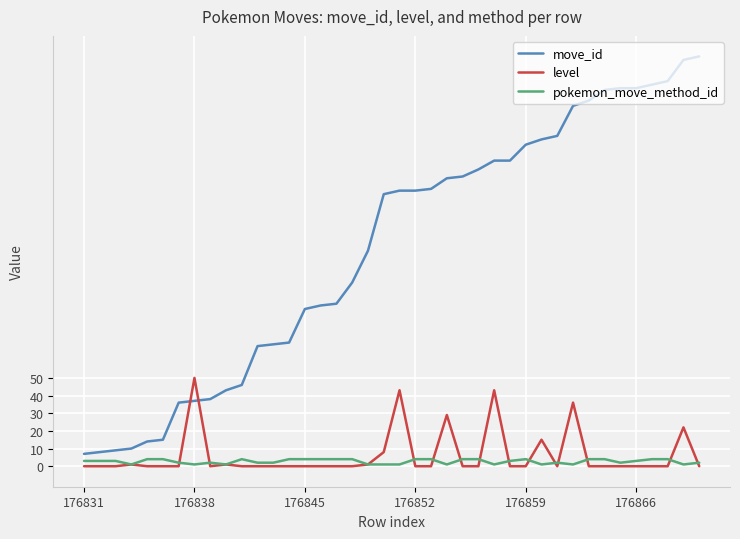

Does the chart have visible grid lines?

Yes